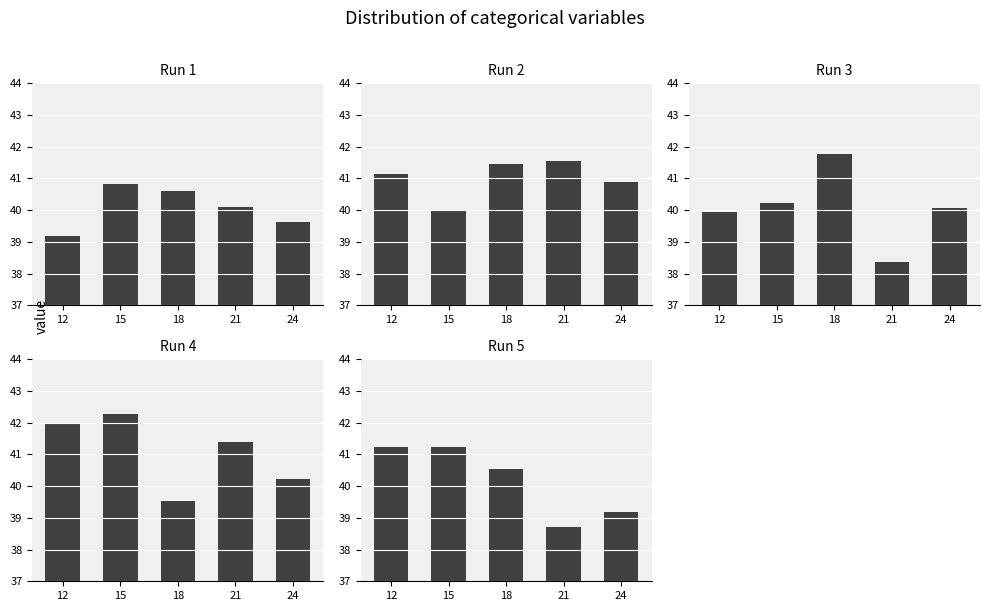

Which series has the widest spread of values?

Run 3